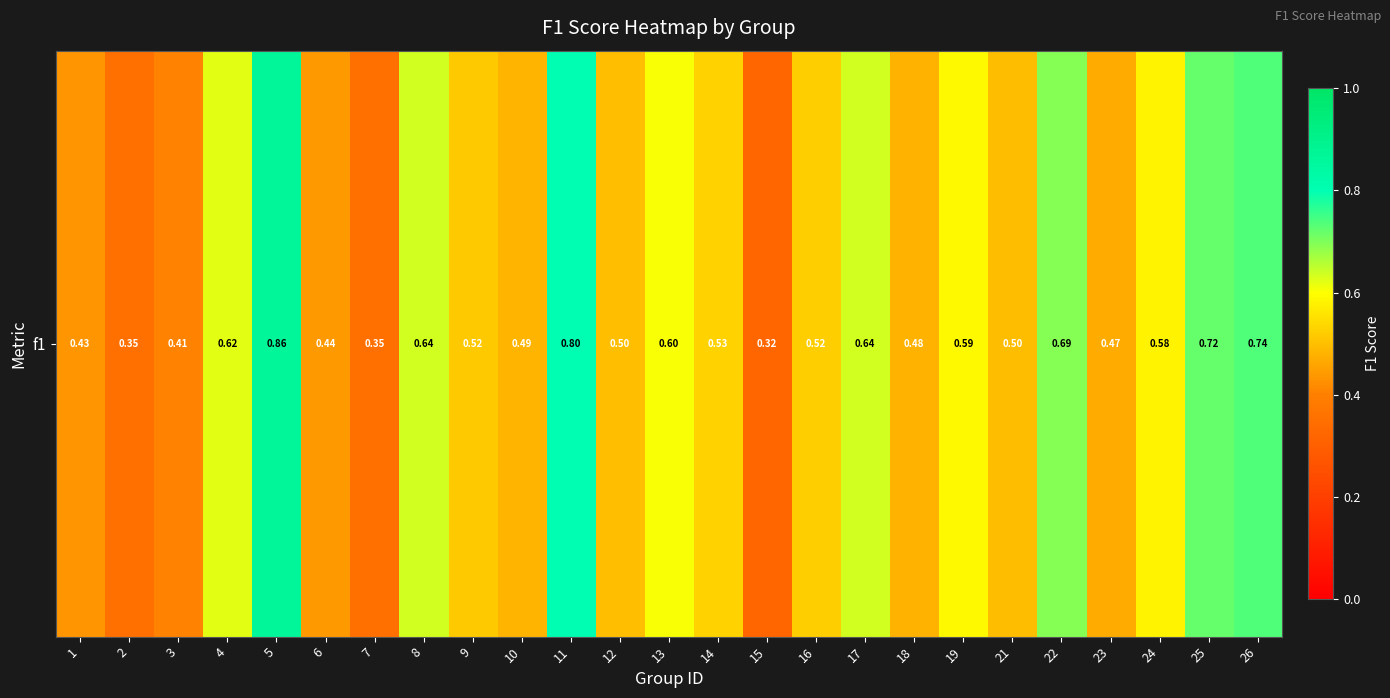

What is the minimum value shown in the chart?

0.3